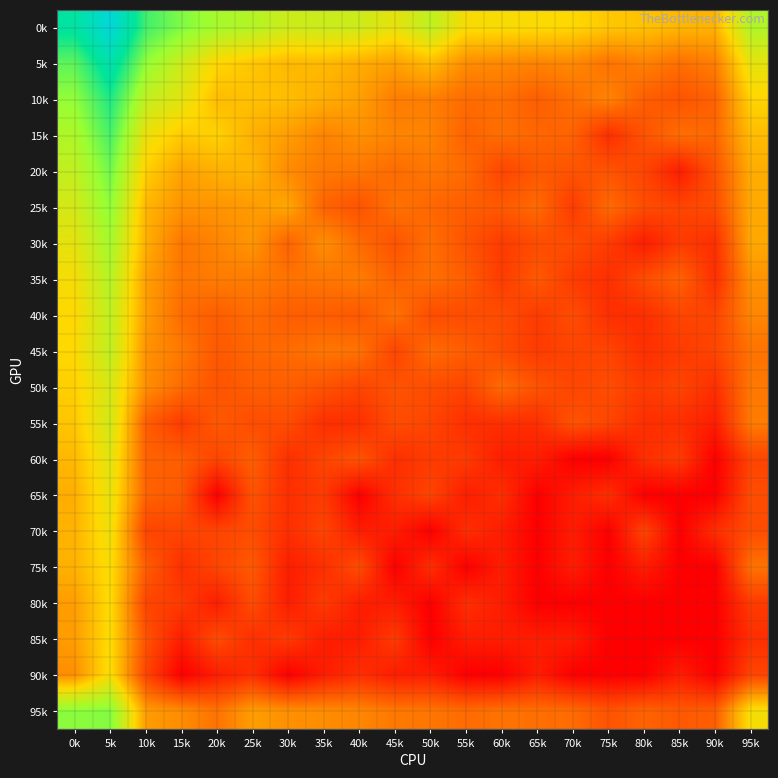

At how many categories does at least one series exceed 8?

3